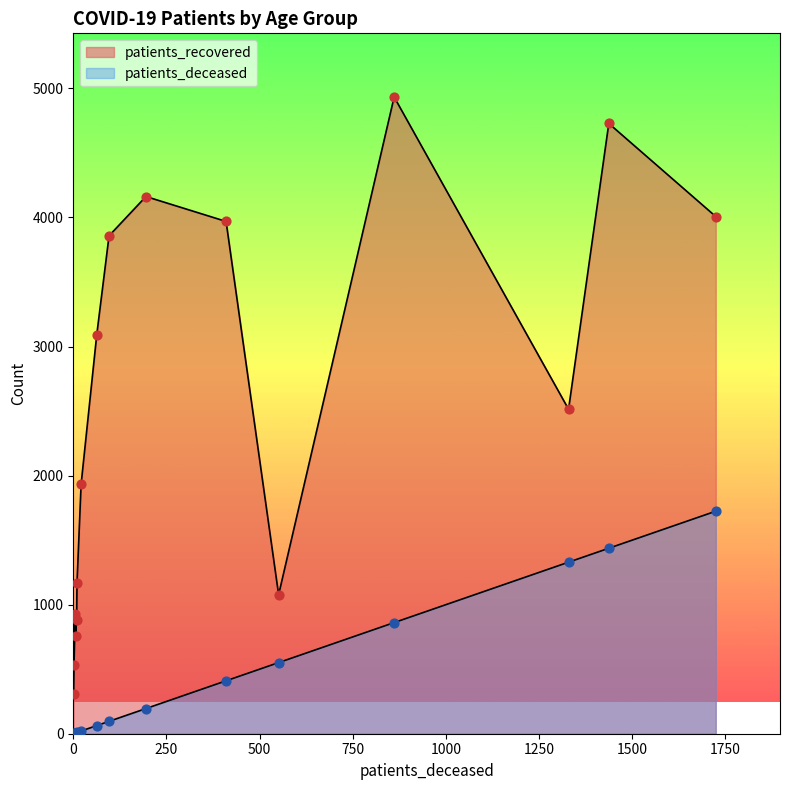

Which series has the largest total across all categories?

patients_recovered